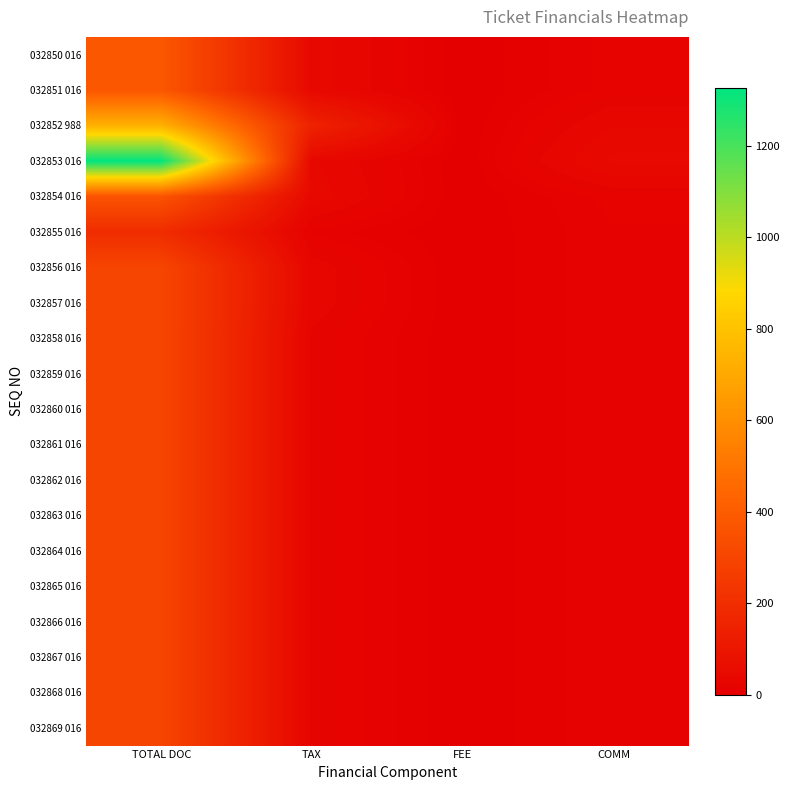

How many series are shown in this chart?

20